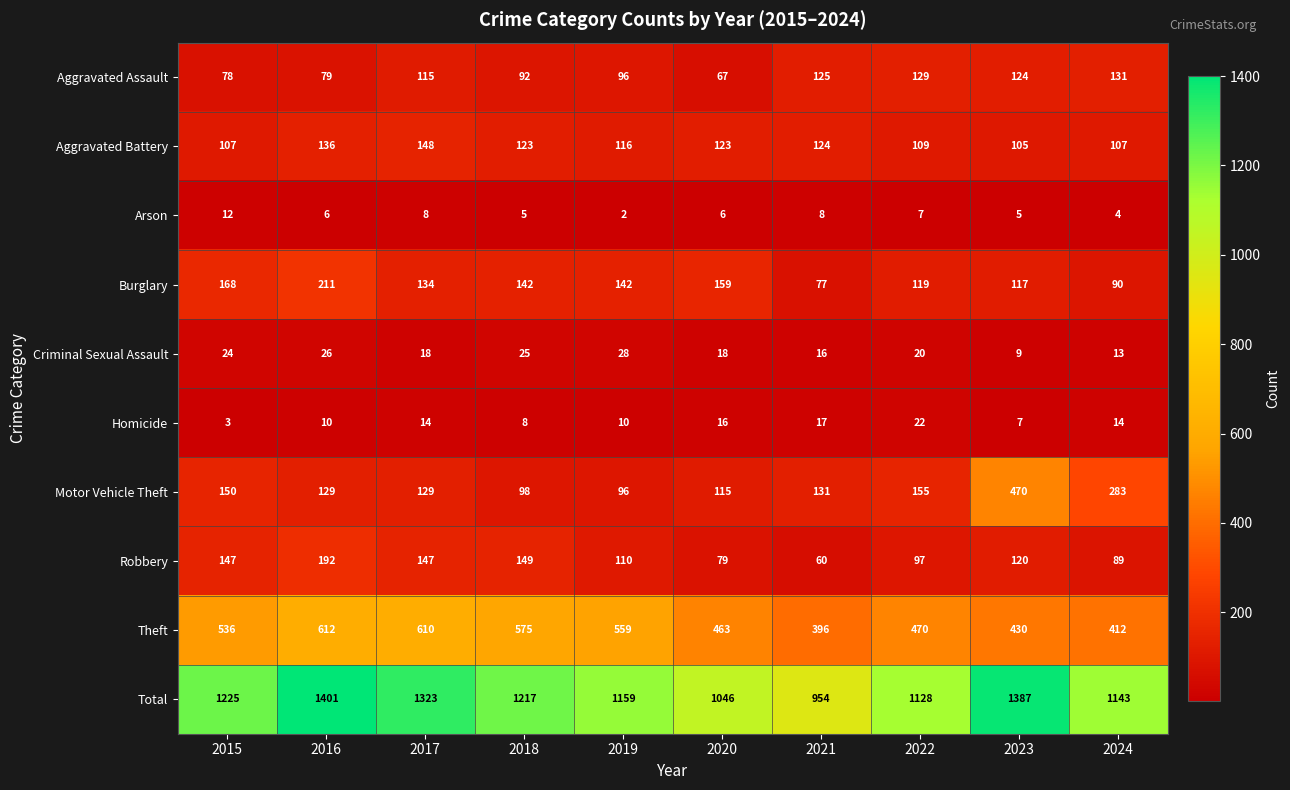

At how many categories does at least one series exceed 296?

10